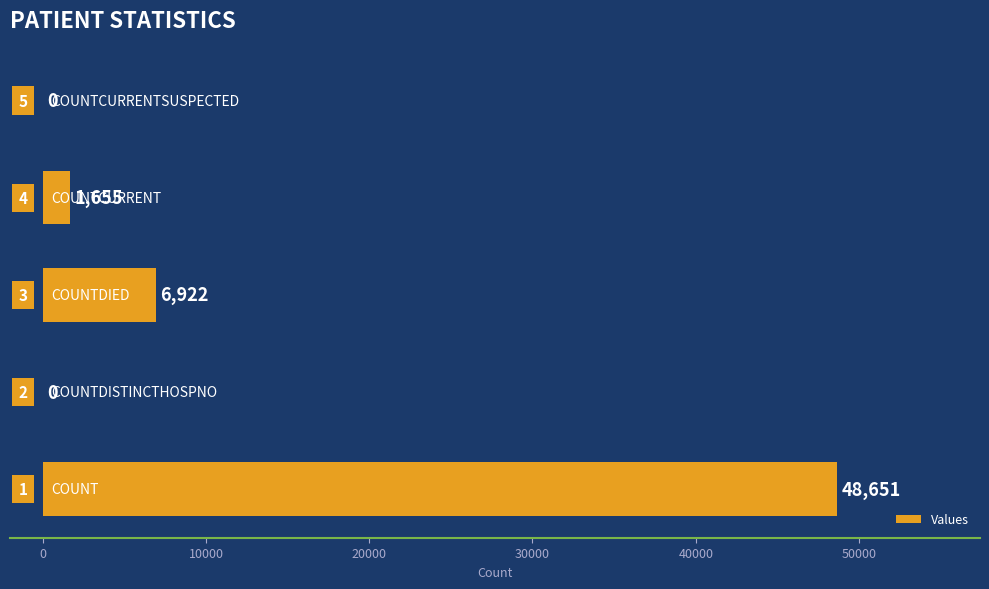

What is the sum of all values?

57228